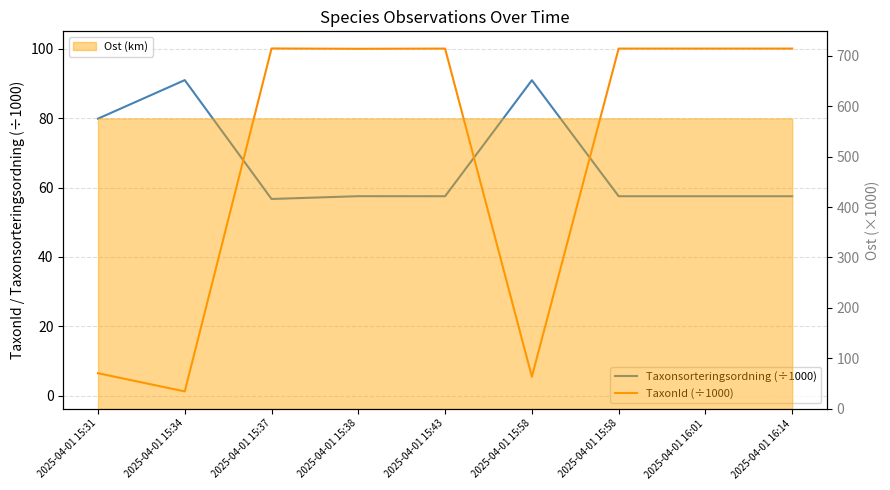

How many values in the Taxonsorteringsordning (÷1000) series are below 57?

1